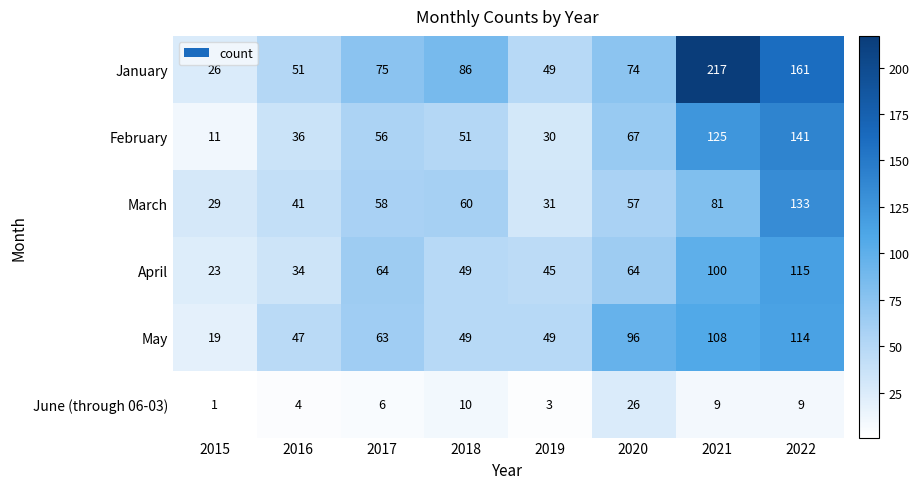

What is the sum of the May values at 2022 and 2015?

133